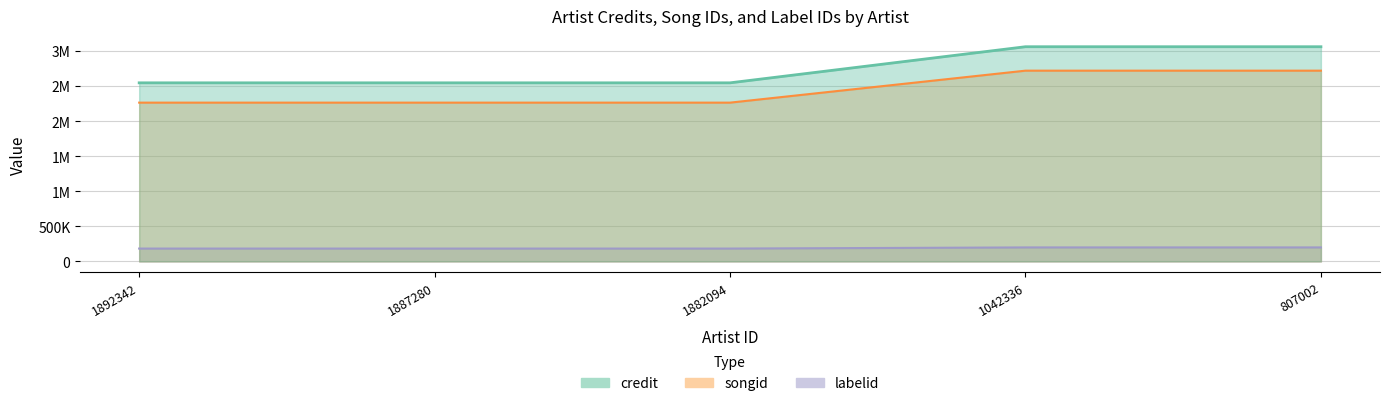

How many lines are shown in the chart?

3